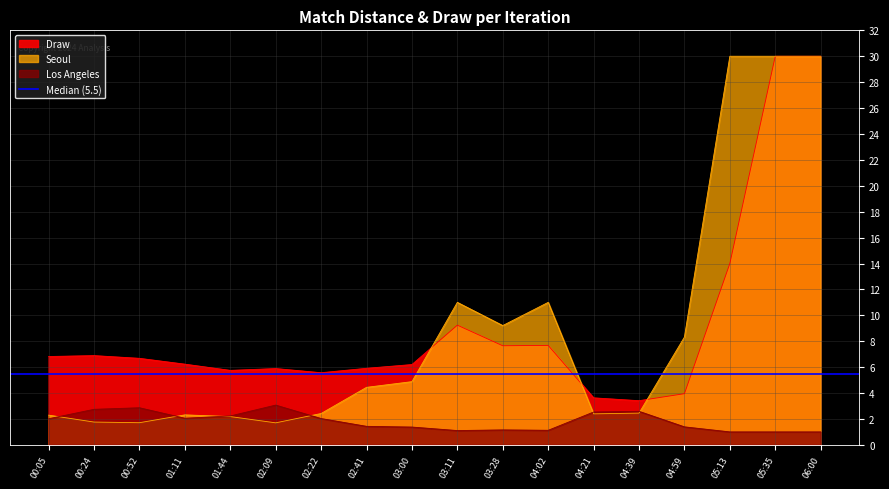

How many distinct data groups are displayed?

3